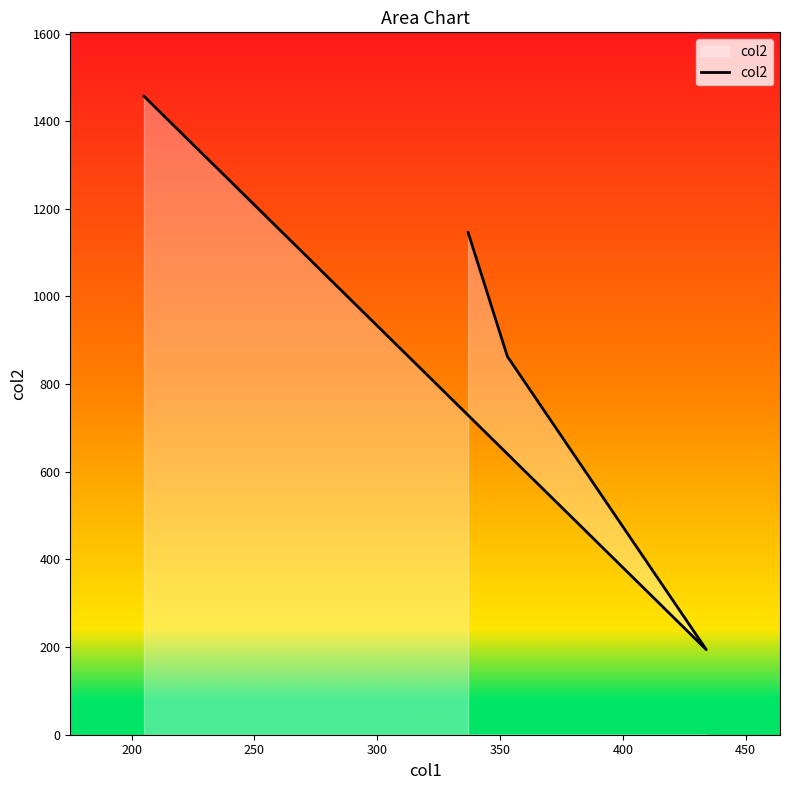

Between 200 and 300, which is larger?

300